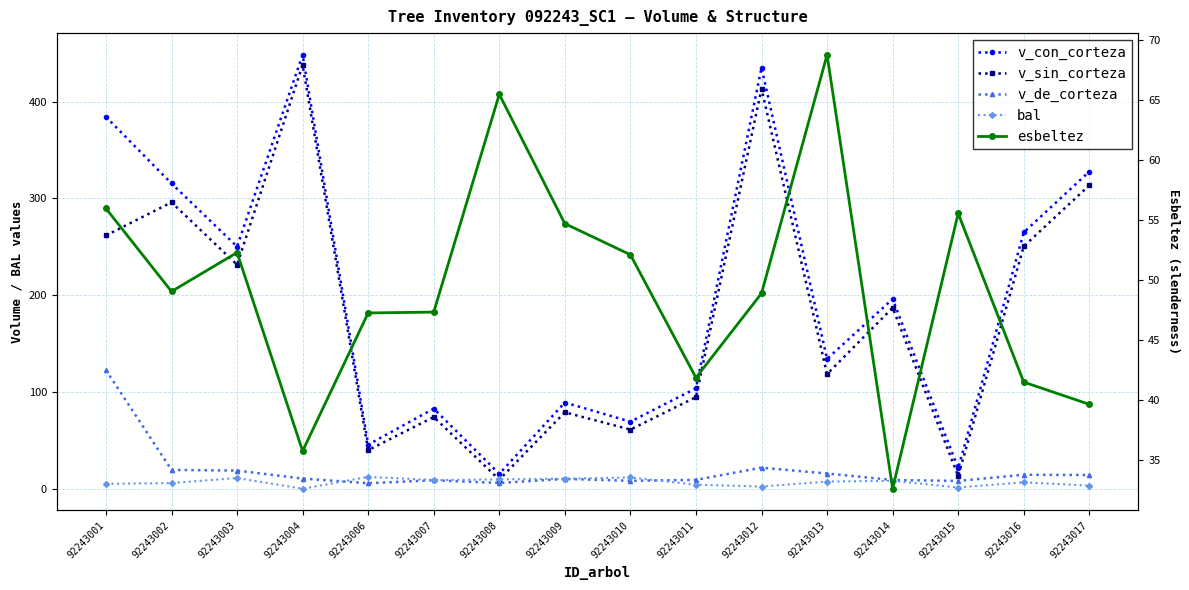

Reading left to right, list all the values displayed in this chart.

v_con_corteza: 92243001=384.2	92243002=315.4	92243003=250.2	92243004=448.3	92243006=45.5	92243007=82.8	92243008=15.4	92243009=89.0	92243010=69.3	92243011=103.7	92243012=434.9	92243013=134.1	92243014=196.0	92243015=21.1	92243016=264.8	92243017=327.6
v_sin_corteza: 92243001=261.7	92243002=295.9	92243003=231.4	92243004=437.8	92243006=39.8	92243007=74.1	92243008=9.4	92243009=78.9	92243010=61.1	92243011=94.6	92243012=413.2	92243013=118.4	92243014=187.0	92243015=13.1	92243016=250.4	92243017=313.5
v_de_corteza: 92243001=122.5	92243002=19.4	92243003=18.7	92243004=10.5	92243006=5.7	92243007=8.7	92243008=6.0	92243009=10.1	92243010=8.2	92243011=9.1	92243012=21.7	92243013=15.7	92243014=9.0	92243015=8.0	92243016=14.5	92243017=14.2
bal: 92243001=5.0	92243002=5.8	92243003=11.0	92243004=0.0	92243006=12.2	92243007=8.9	92243008=9.6	92243009=10.3	92243010=11.7	92243011=4.1	92243012=2.2	92243013=7.4	92243014=8.2	92243015=1.2	92243016=6.6	92243017=3.2
esbeltez: 92243001=56.0	92243002=49.1	92243003=52.3	92243004=35.8	92243006=47.3	92243007=47.3	92243008=65.5	92243009=54.7	92243010=52.1	92243011=41.9	92243012=48.9	92243013=68.8	92243014=32.6	92243015=55.6	92243016=41.5	92243017=39.7